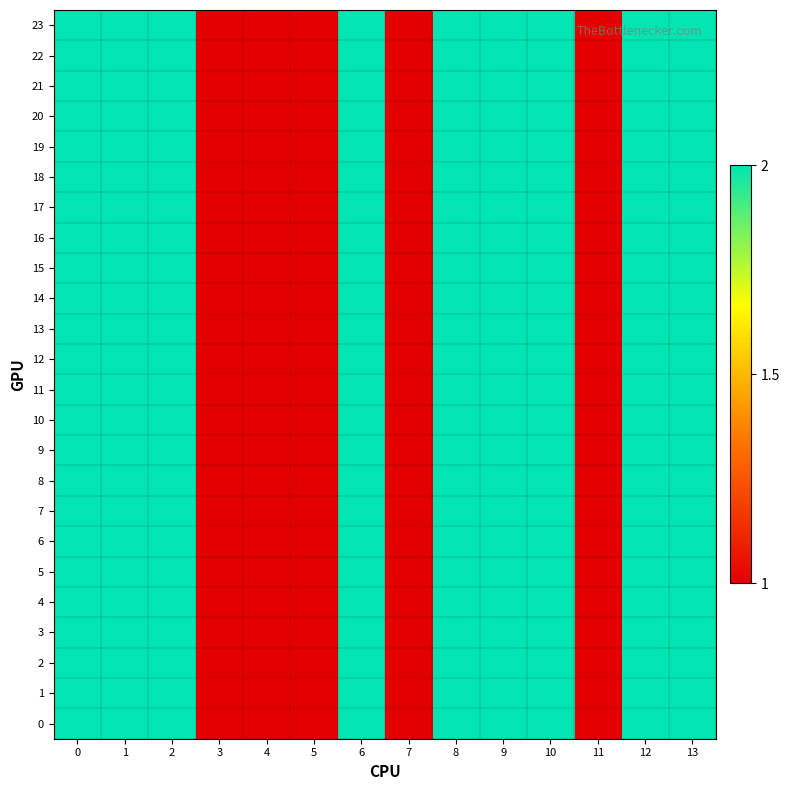

What is the total value across all series at 9?

48